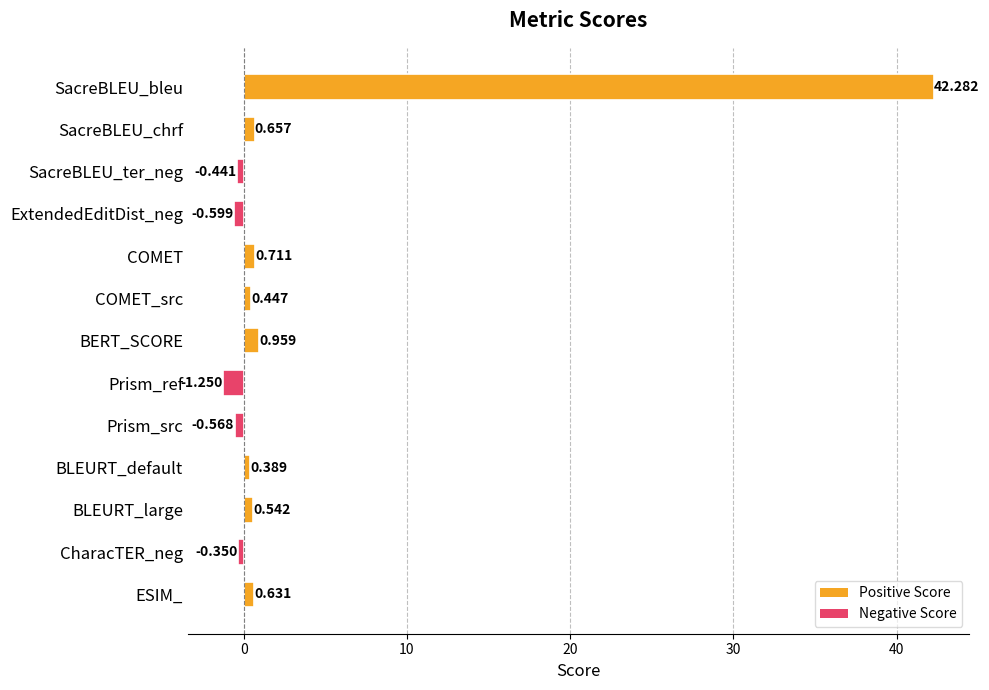

Where is the data nearest to the value 20?

BERT_SCORE